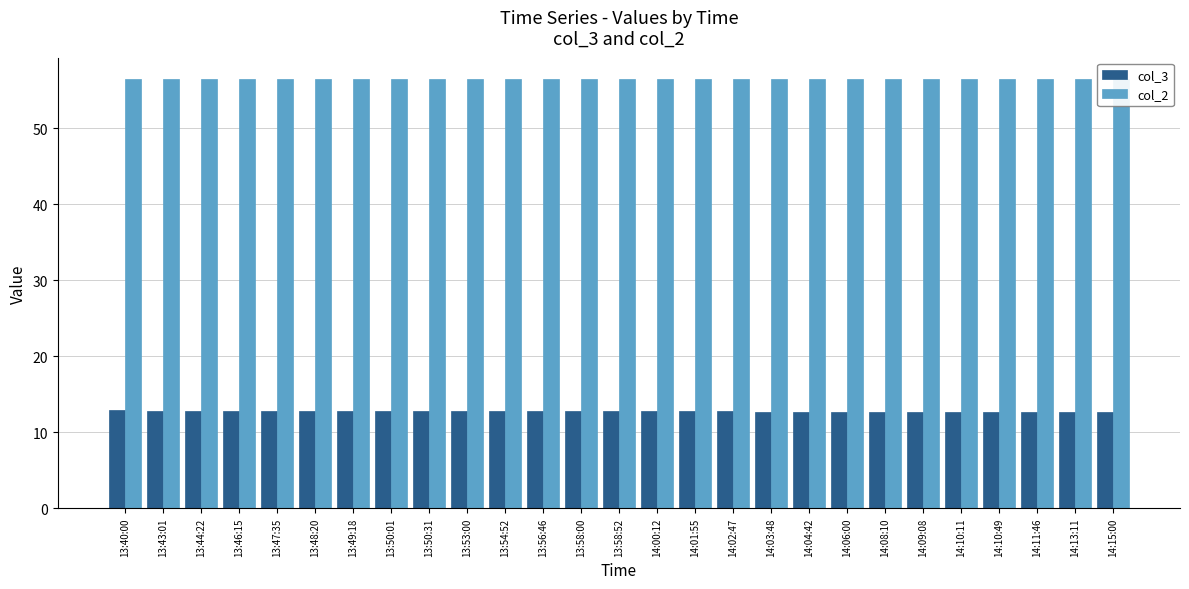

At how many categories does at least one series exceed 40?

27